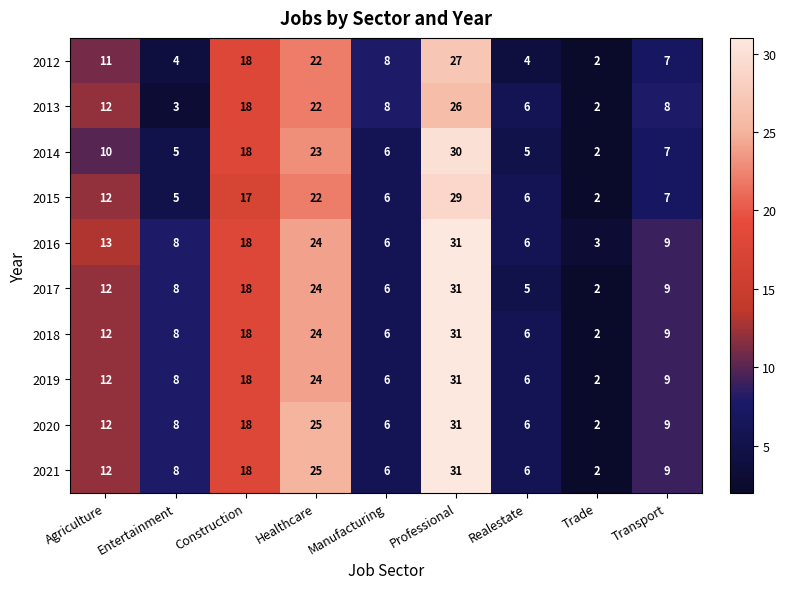

At which label does 2016 first exceed 9?

Agriculture